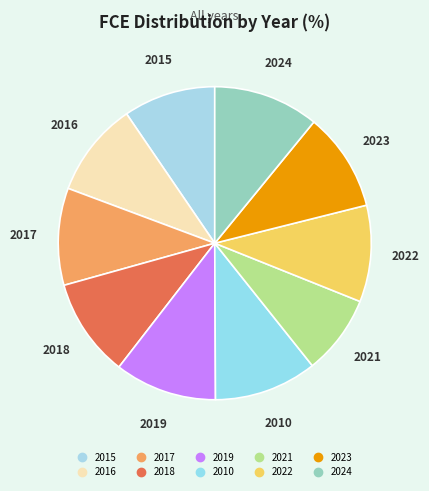

How many segments does this pie chart have?

10